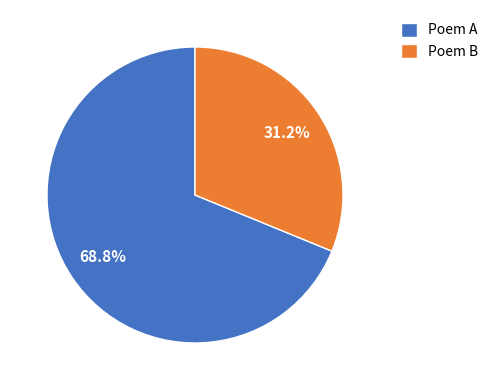

What percentage is NOT represented by Poem B?

68.8%